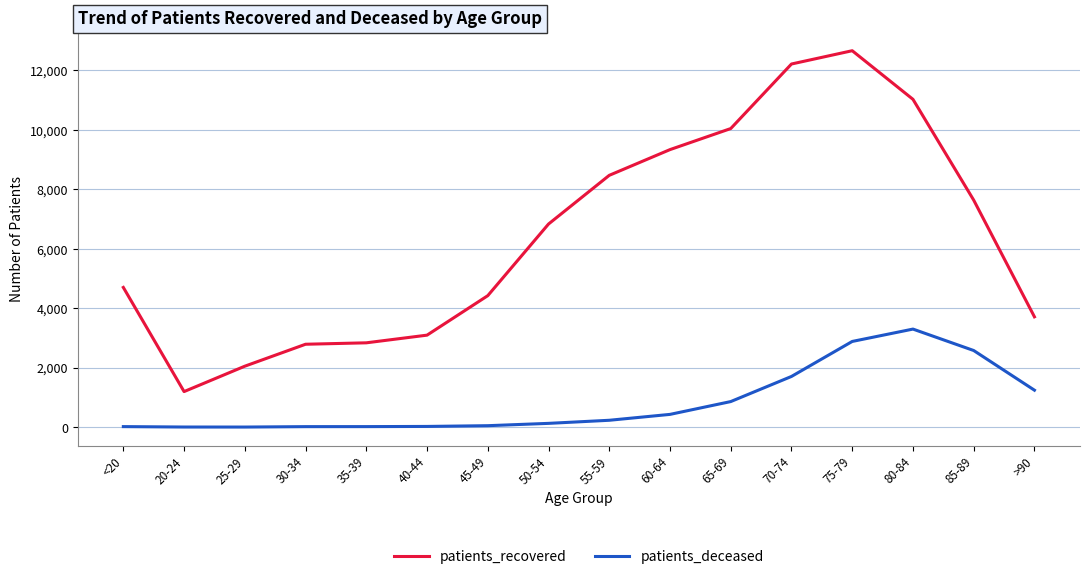

What is the lowest value of the patients_recovered series?

1196